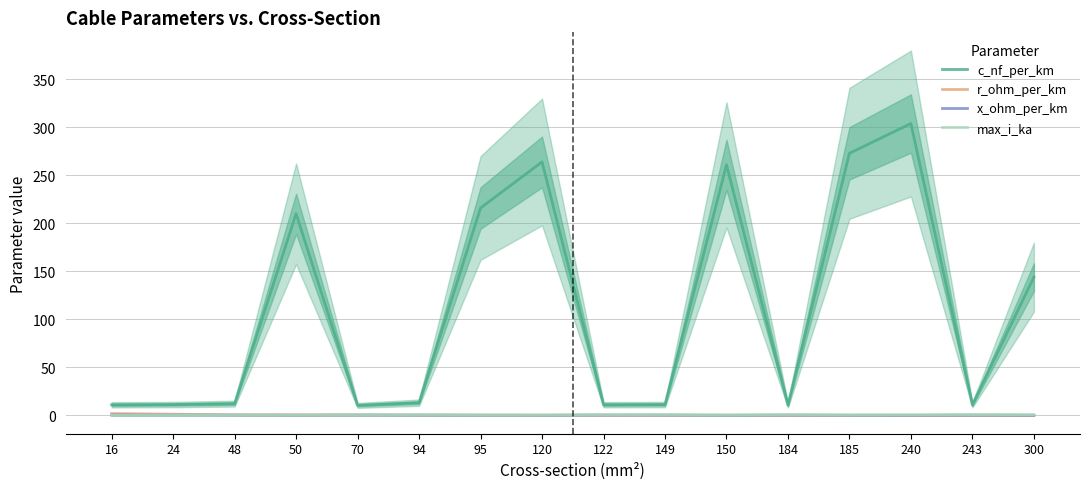

What is the smallest value displayed?

0.1